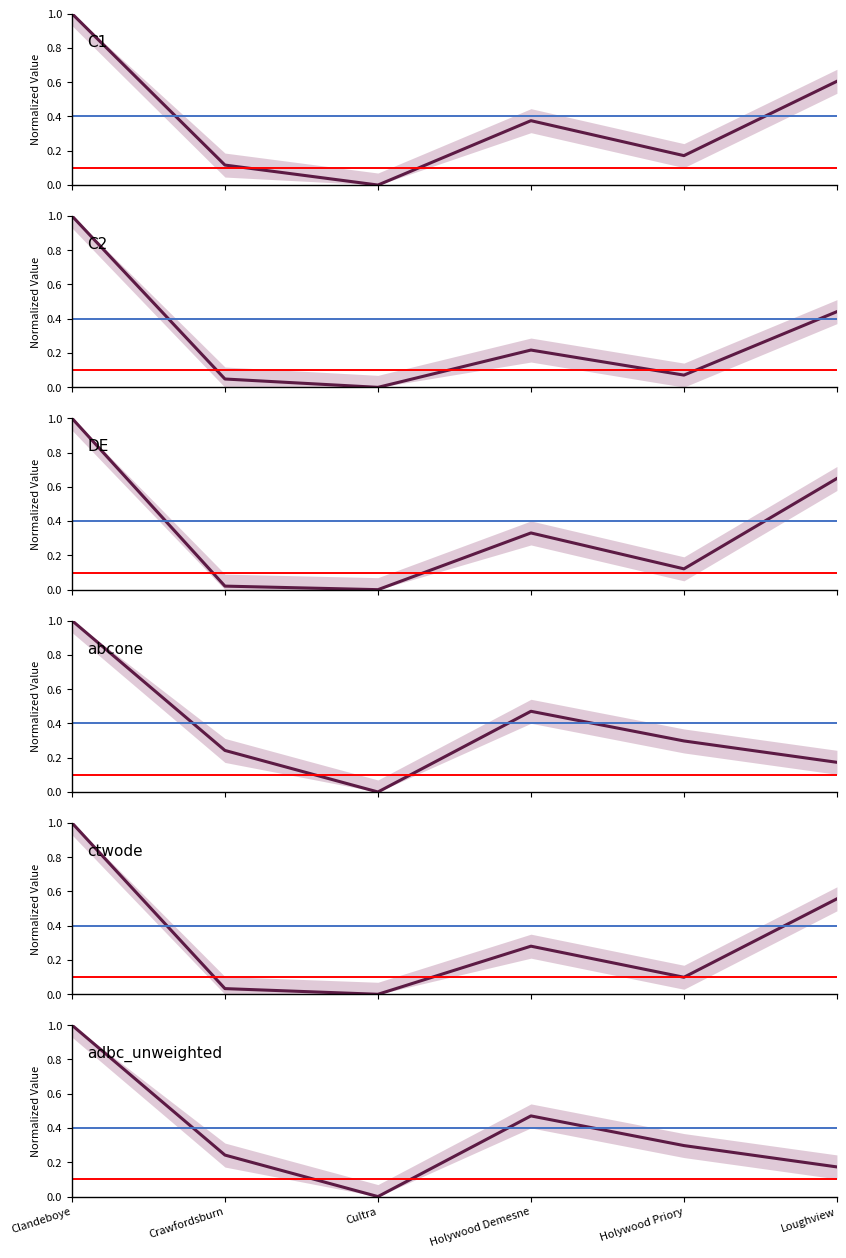

What is the difference between the second highest and second lowest values in the C2 series?

0.4